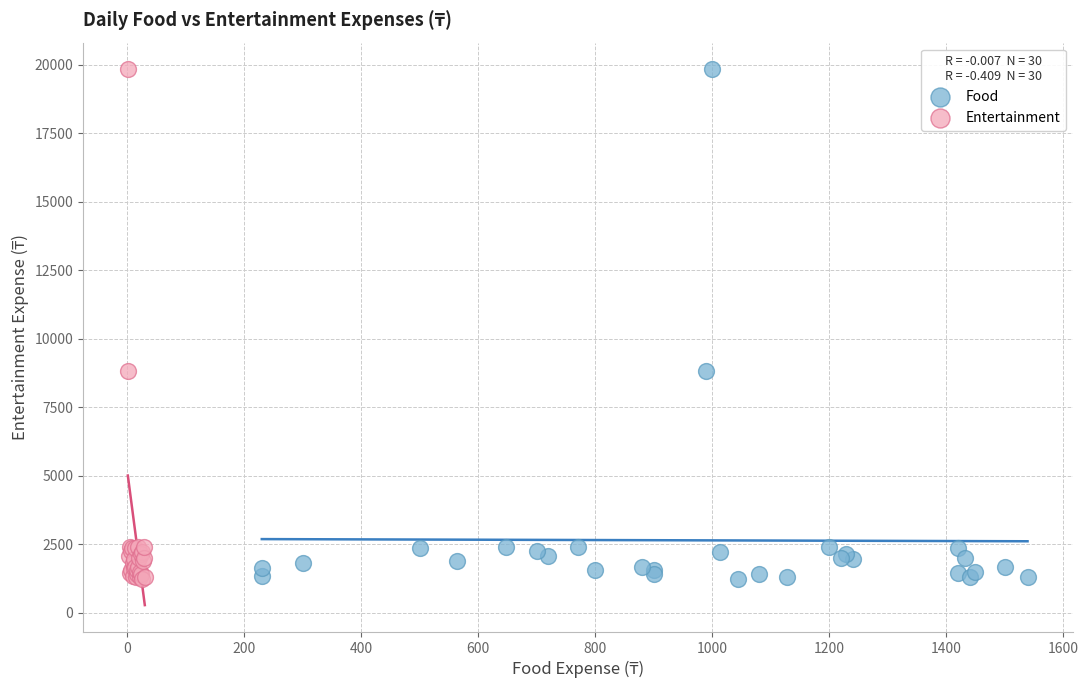

What are all the series names shown in the legend?

Food, Entertainment